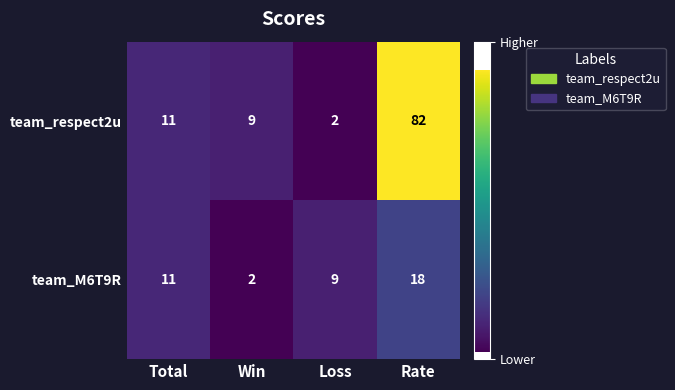

At which label is team_respect2u closest to 42?

Total